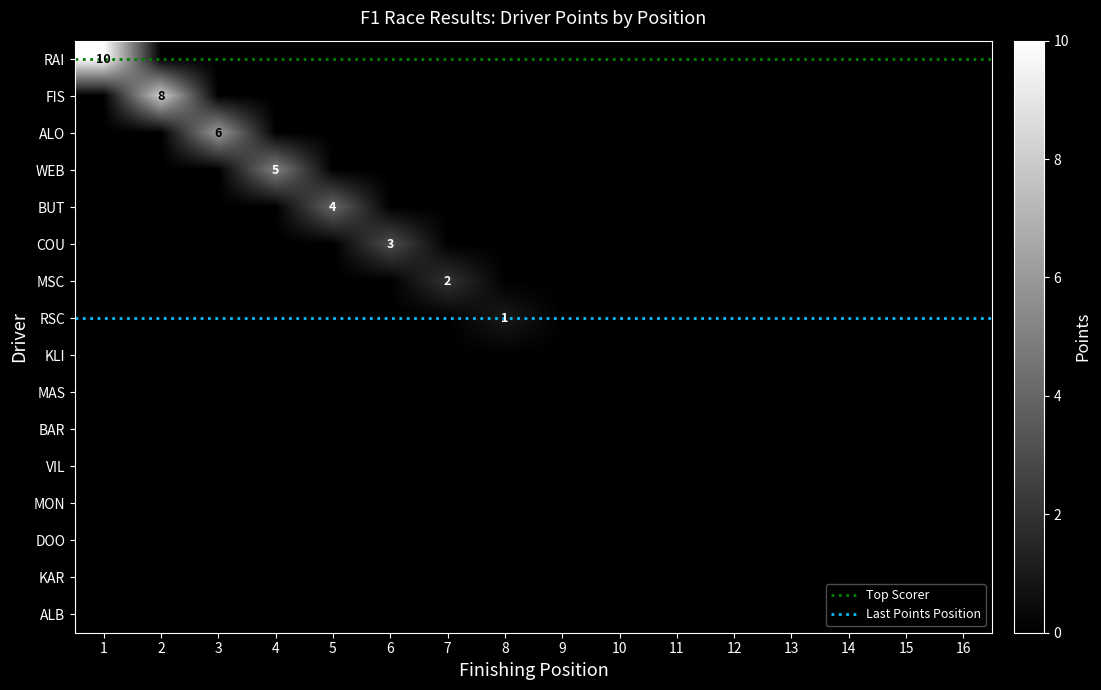

Reading right to left, what are all the values shown in this chart?

RAI: 16=0	15=0	14=0	13=0	12=0	11=0	10=0	9=0	8=0	7=0	6=0	5=0	4=0	3=0	2=0	1=10
FIS: 16=0	15=0	14=0	13=0	12=0	11=0	10=0	9=0	8=0	7=0	6=0	5=0	4=0	3=0	2=8	1=0
ALO: 16=0	15=0	14=0	13=0	12=0	11=0	10=0	9=0	8=0	7=0	6=0	5=0	4=0	3=6	2=0	1=0
WEB: 16=0	15=0	14=0	13=0	12=0	11=0	10=0	9=0	8=0	7=0	6=0	5=0	4=5	3=0	2=0	1=0
BUT: 16=0	15=0	14=0	13=0	12=0	11=0	10=0	9=0	8=0	7=0	6=0	5=4	4=0	3=0	2=0	1=0
COU: 16=0	15=0	14=0	13=0	12=0	11=0	10=0	9=0	8=0	7=0	6=3	5=0	4=0	3=0	2=0	1=0
MSC: 16=0	15=0	14=0	13=0	12=0	11=0	10=0	9=0	8=0	7=2	6=0	5=0	4=0	3=0	2=0	1=0
RSC: 16=0	15=0	14=0	13=0	12=0	11=0	10=0	9=0	8=1	7=0	6=0	5=0	4=0	3=0	2=0	1=0